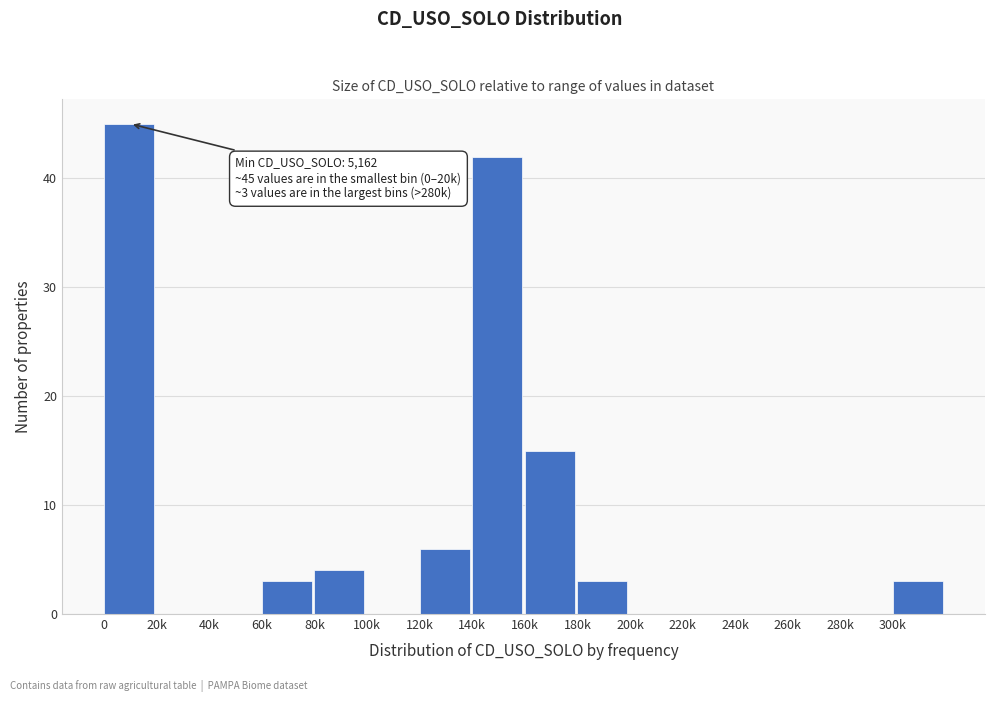

Reading left to right, what are all the values shown in this chart?

0=45	20k=0	40k=0	60k=3	80k=4	100k=0	120k=6	140k=42	160k=15	180k=3	200k=0	220k=0	240k=0	260k=0	280k=0	300k=3